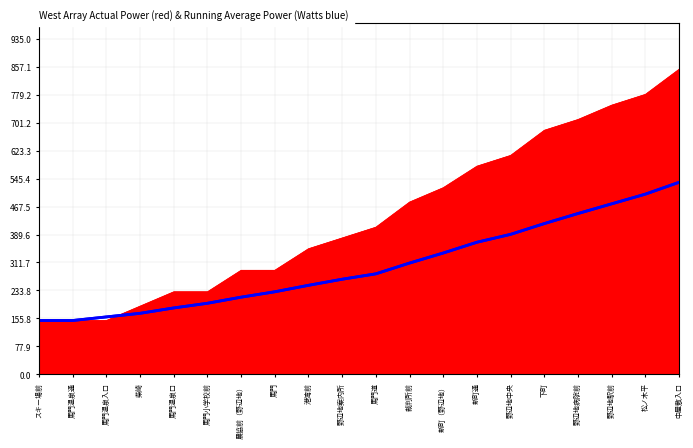

What is the label of the 13th point from the right?

馬門